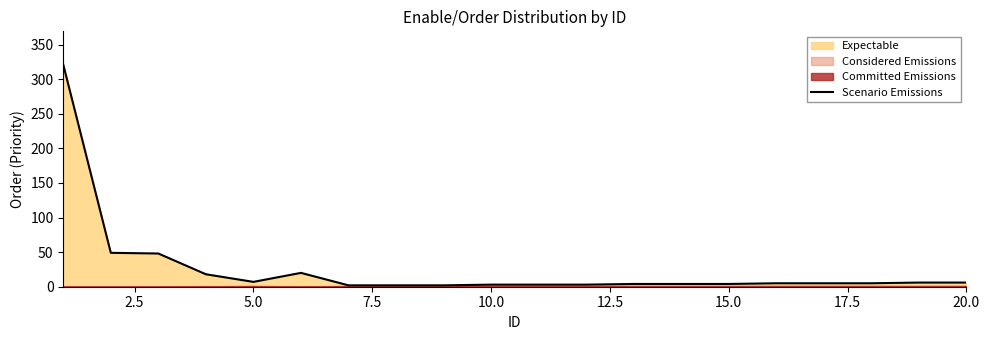

What is the maximum value for Scenario Emissions?

321